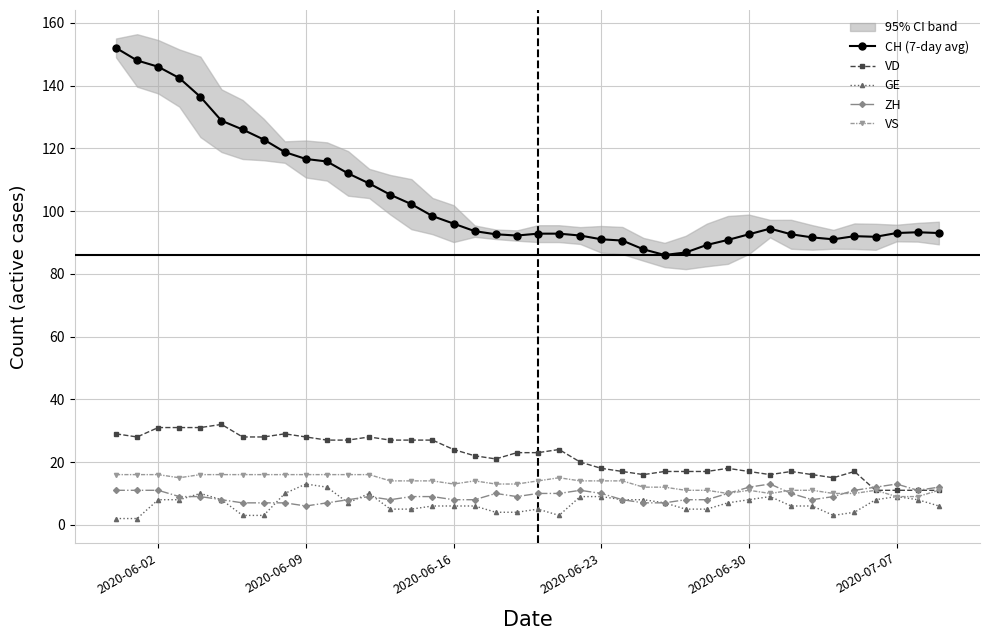

Rank the series by their maximum value, from lowest to highest.

GE, ZH, VS, VD, CH (7-day avg)